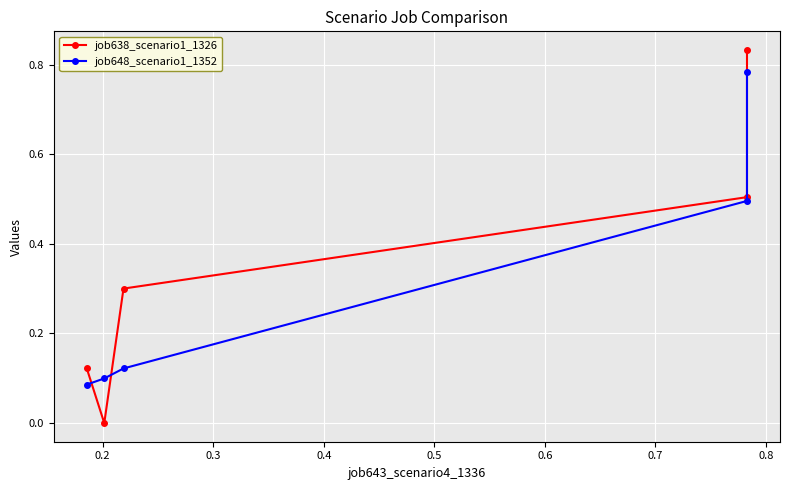

What is the maximum value shown in the chart?

0.8